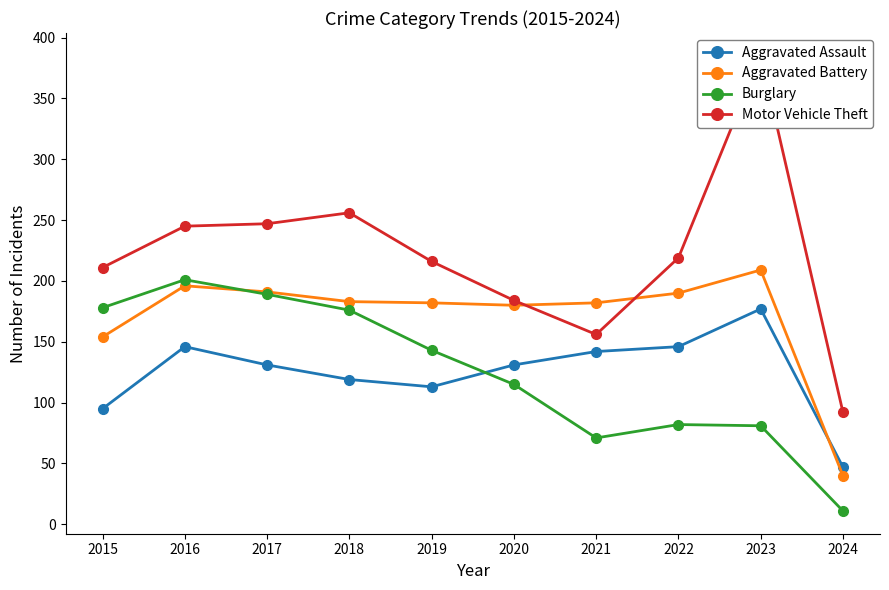

The Aggravated Assault series shows 119 at 2018. True or false?

True